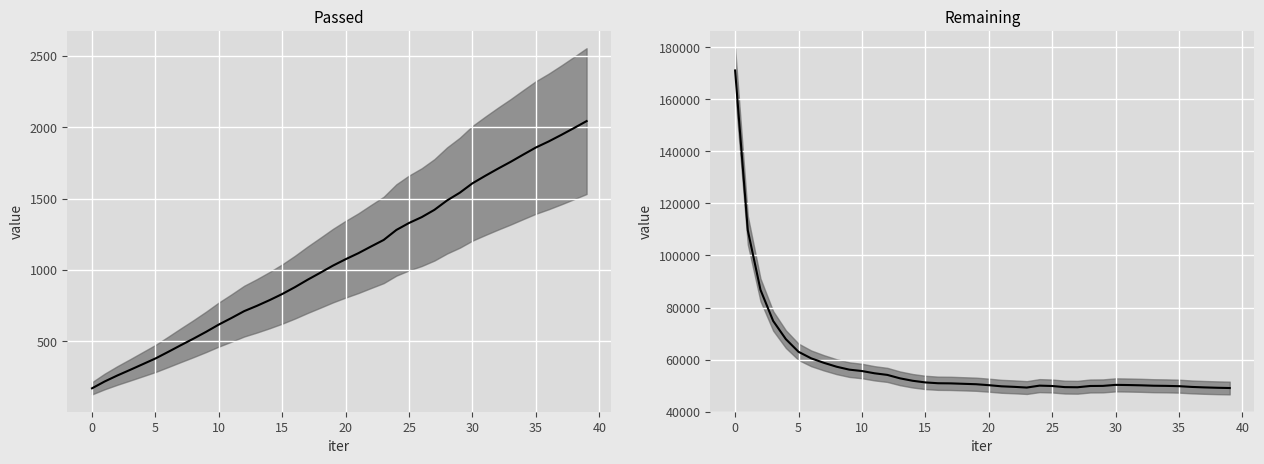

Rank the series by their average value, from lowest to highest.

Passed, Remaining